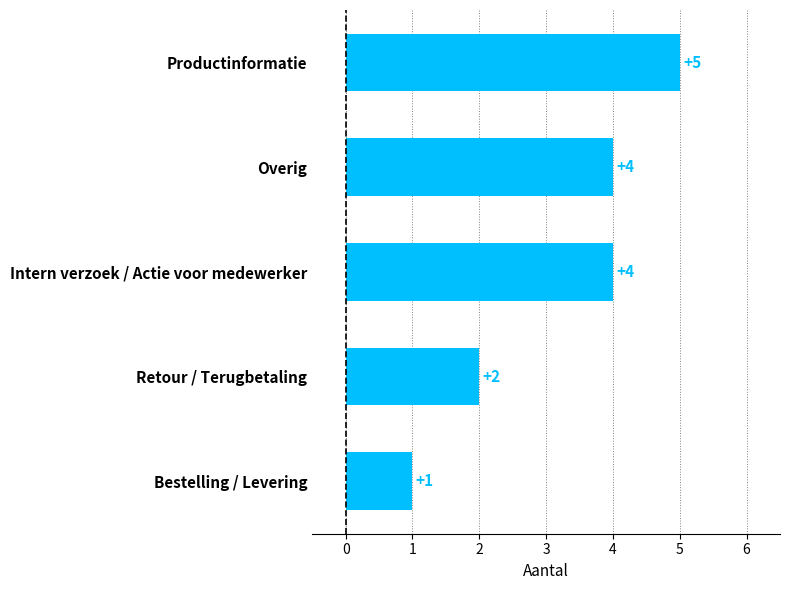

The value at Productinformatie is 5. True or false?

True